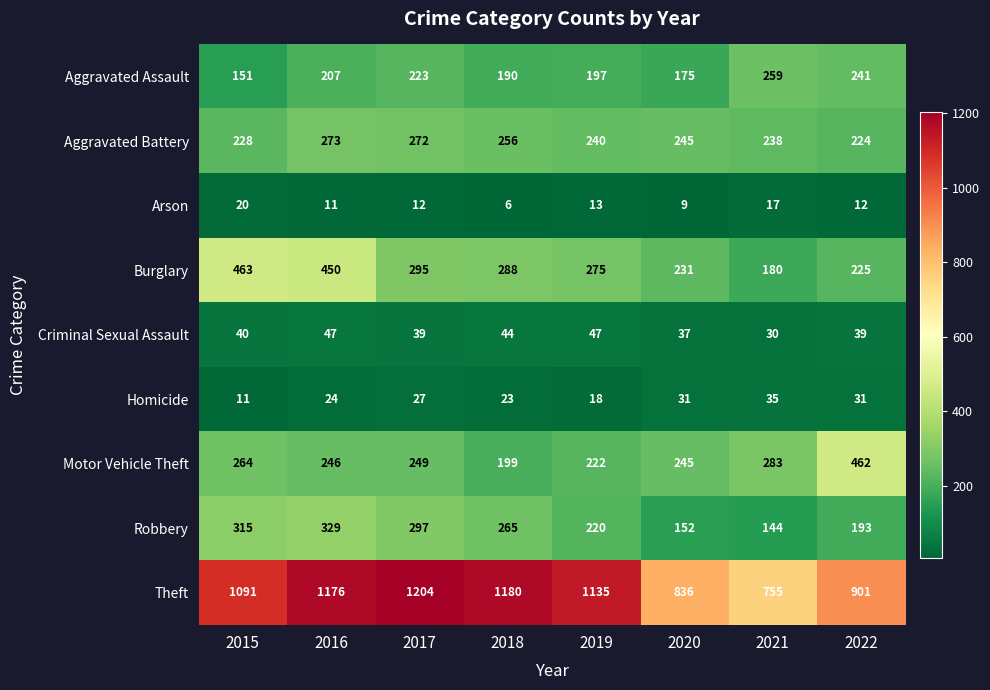

Is it true that Theft equals 423 at 2015?

False